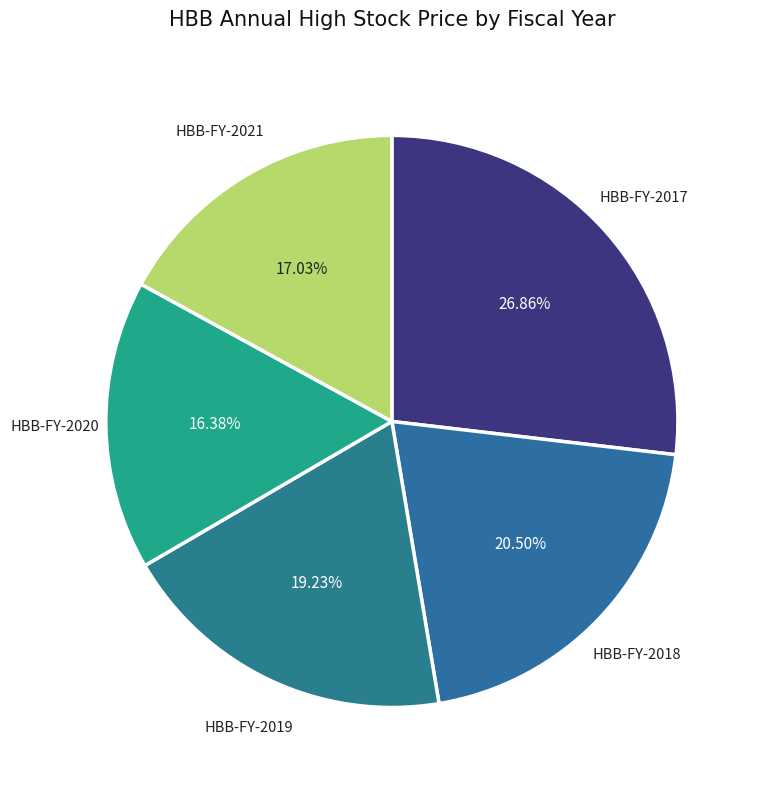

Does HBB-FY-2018 represent more than half of the total?

No